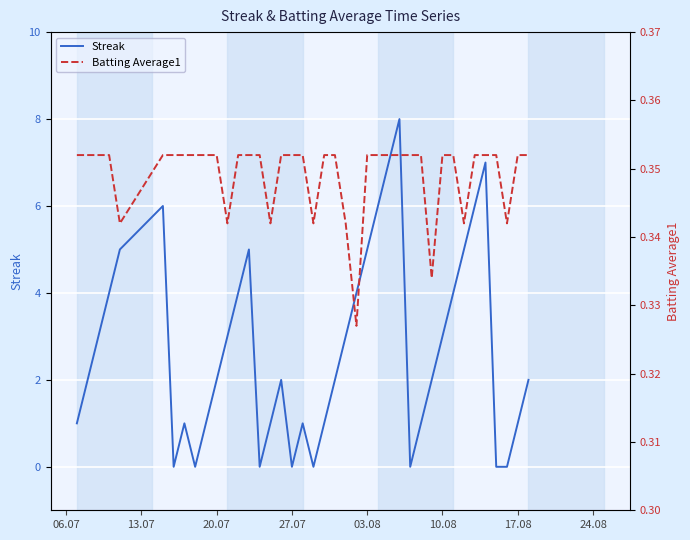

Is this an area chart (filled region under the line)?

No